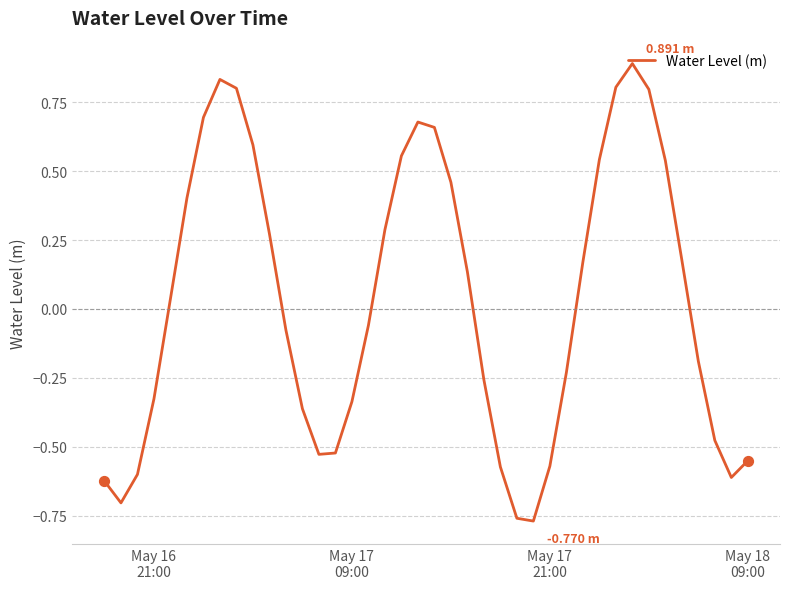

What is the difference between the maximum and minimum values?

1.7